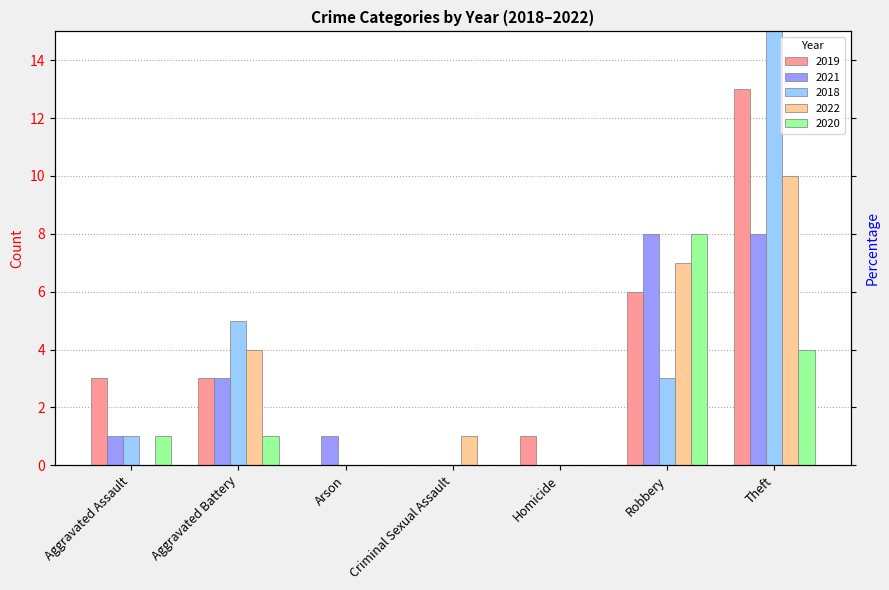

How many groups of bars are there?

7